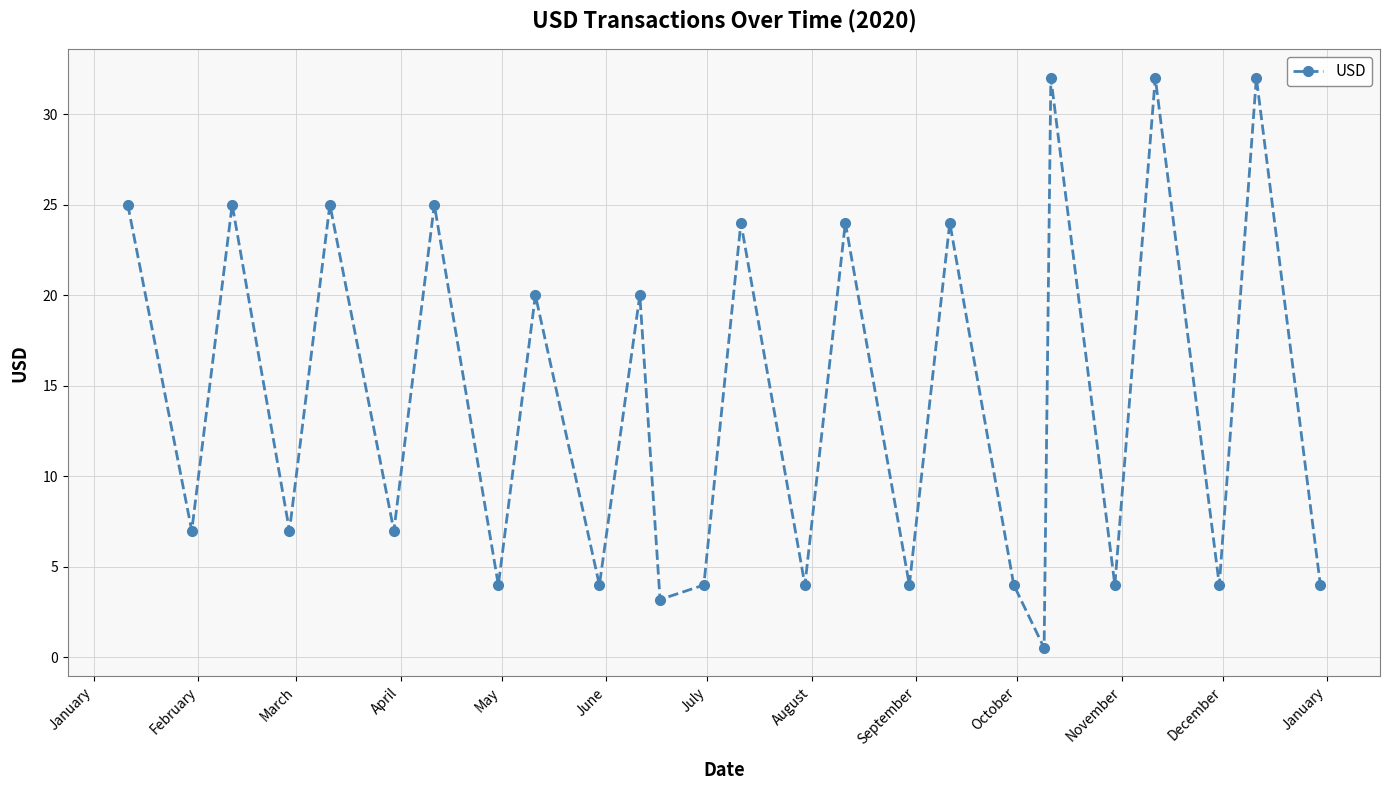

What is the difference between the second highest and second lowest values?

28.8